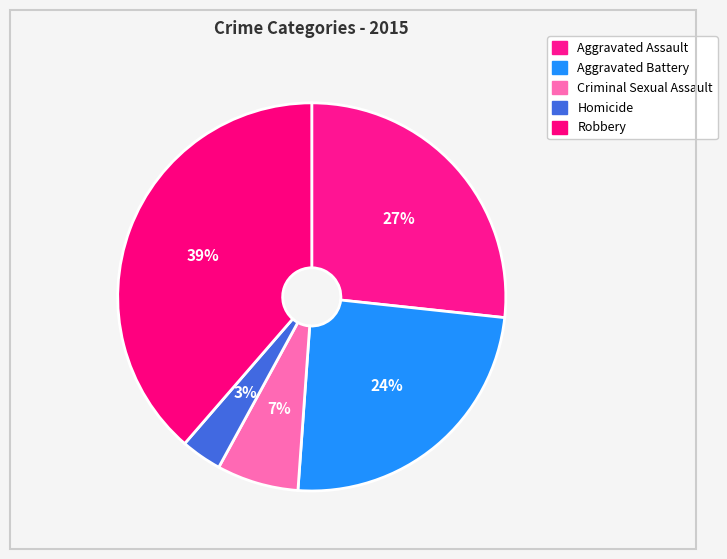

Does Aggravated Battery account for over 50% of the chart?

No